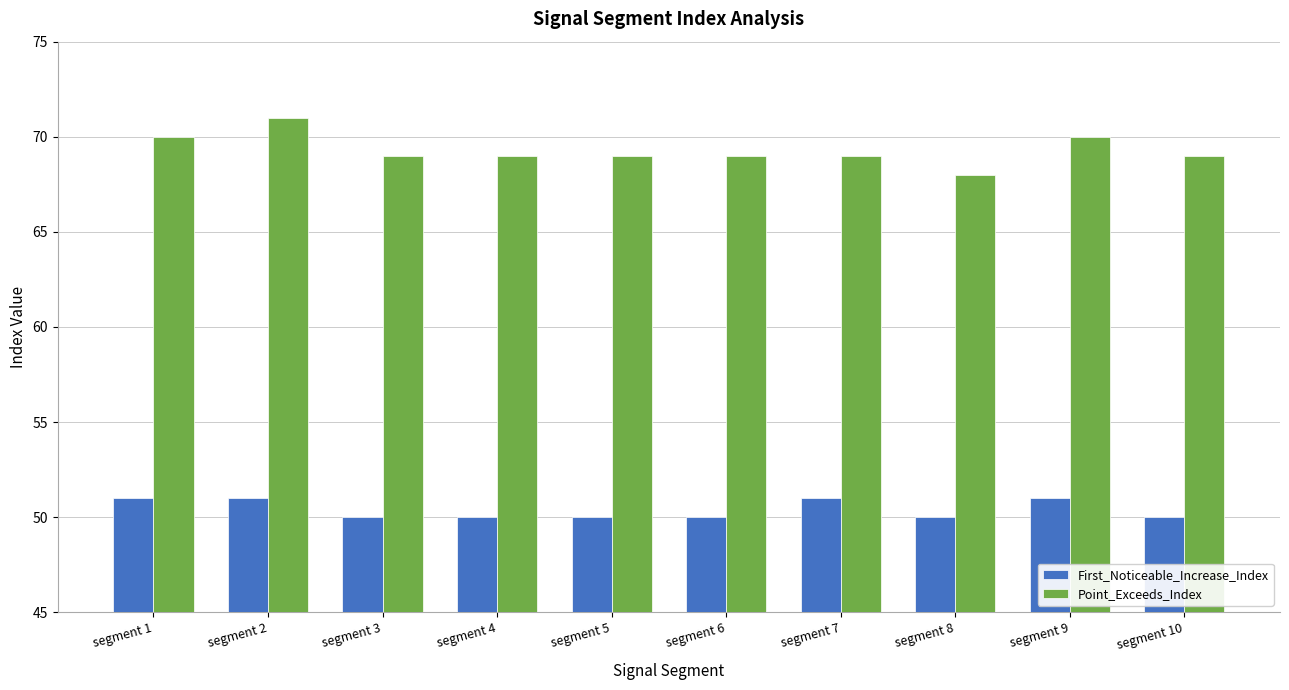

At segment 5, list the series in order from smallest to largest.

First_Noticeable_Increase_Index, Point_Exceeds_Index